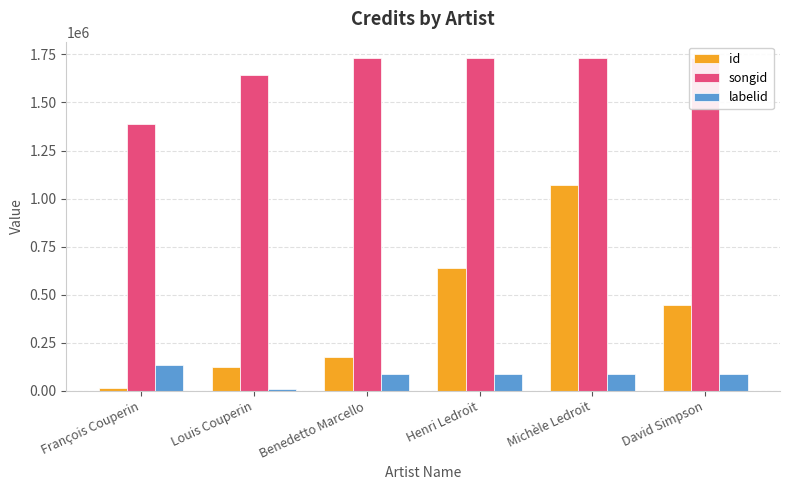

Is the value of songid at Louis Couperin greater than the value of id at François Couperin?

Yes